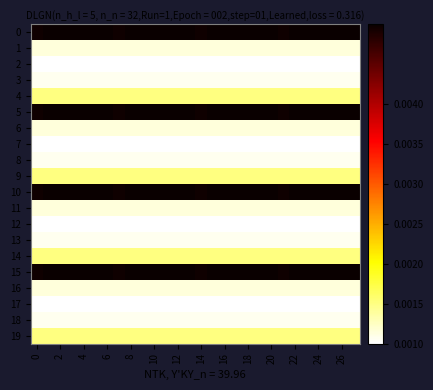

At which category does the chart reach its minimum across all series?

4